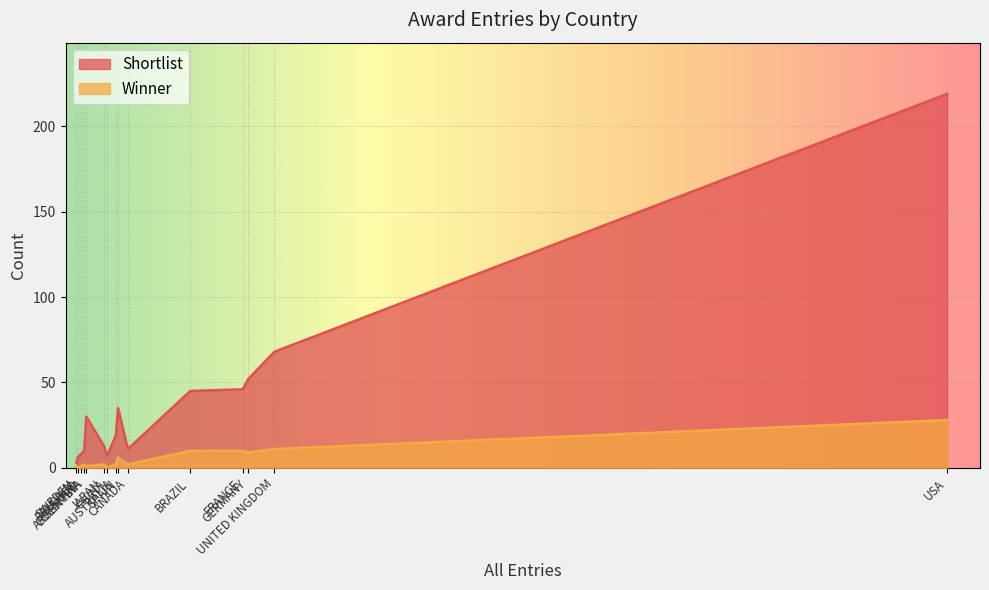

What is the maximum value shown in the chart?

219